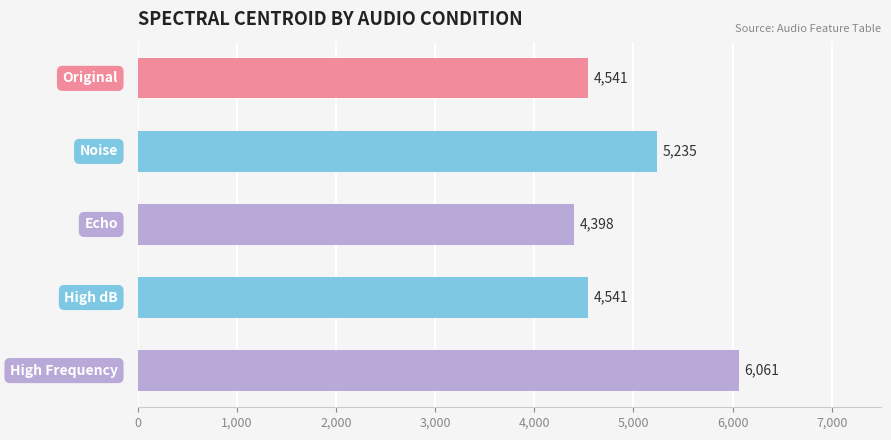

What is the greatest value displayed?

6061.3